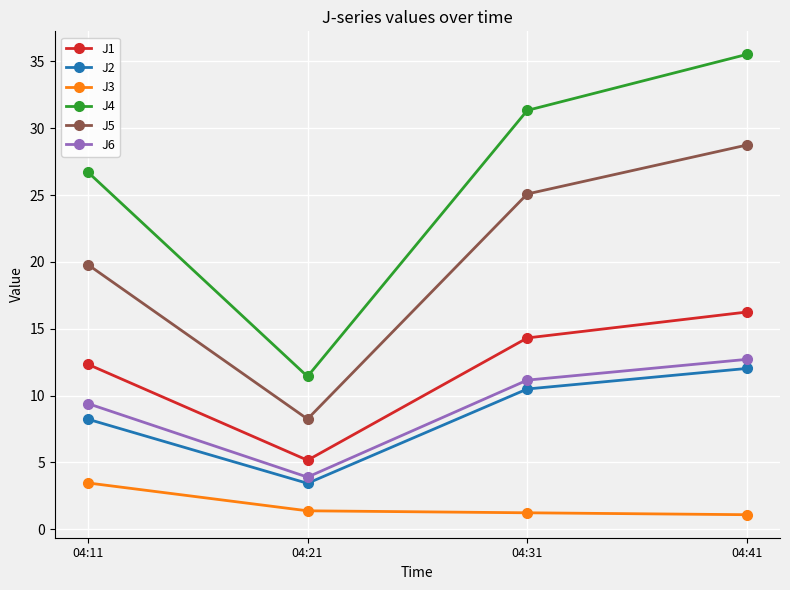

What is the sum of the J5 values at 04:31 and 04:21?

33.3